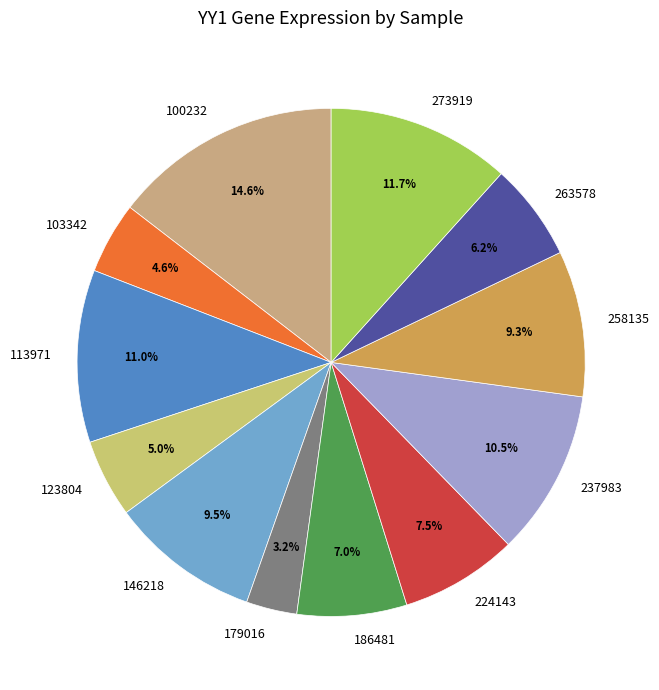

To the nearest percent, what portion does 186481 represent?

7%